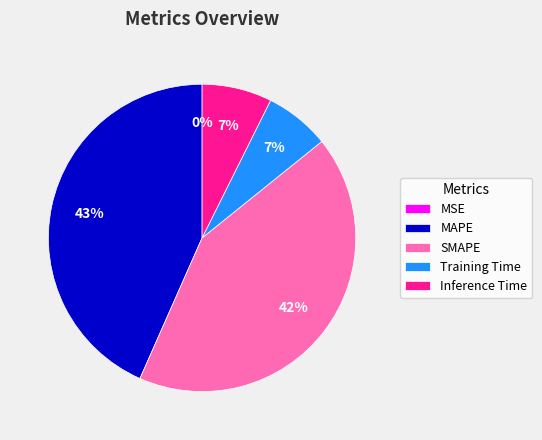

What is the largest slice in the pie chart?

MAPE